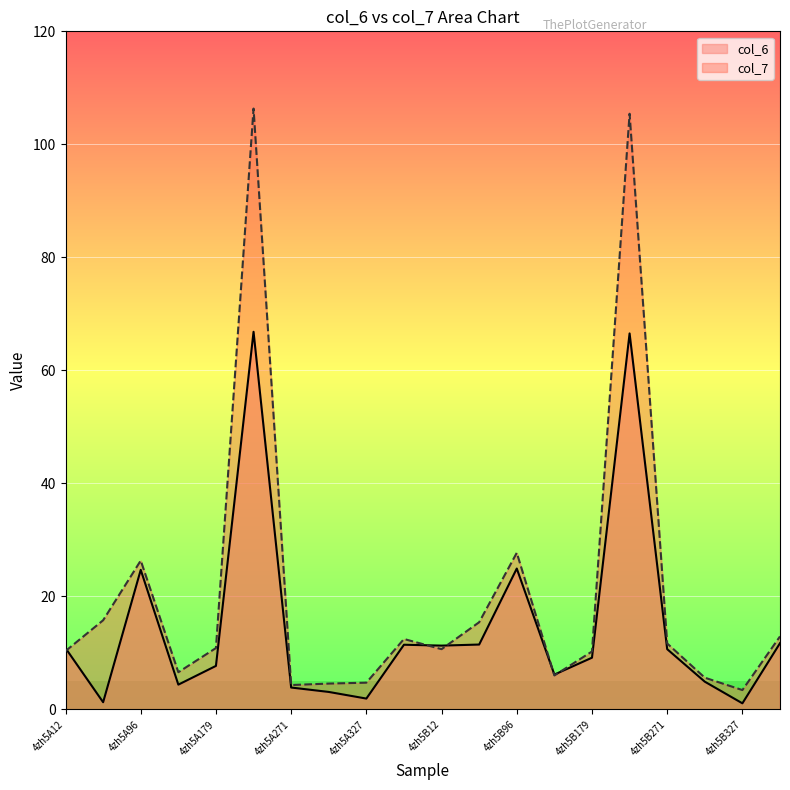

Rank the series by their average value, from lowest to highest.

col_6, col_7